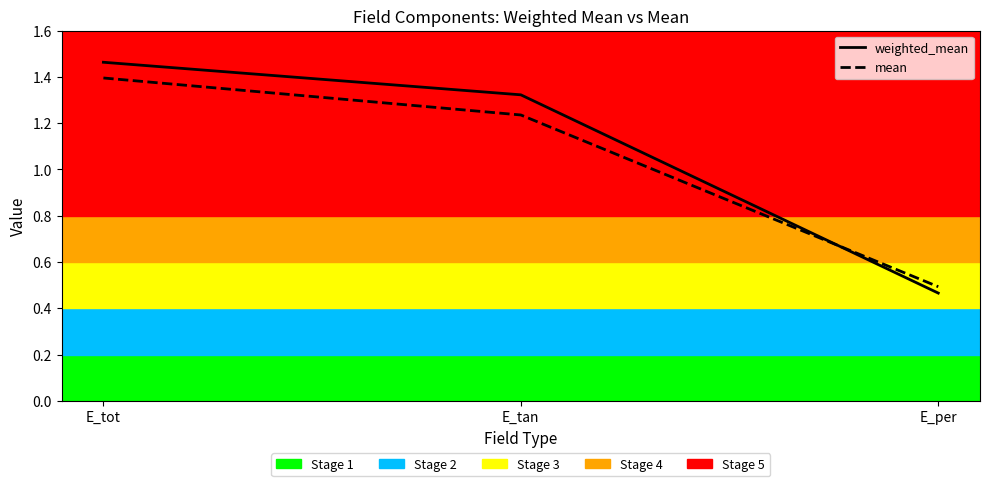

Between E_per and E_tot, which is larger?

E_tot